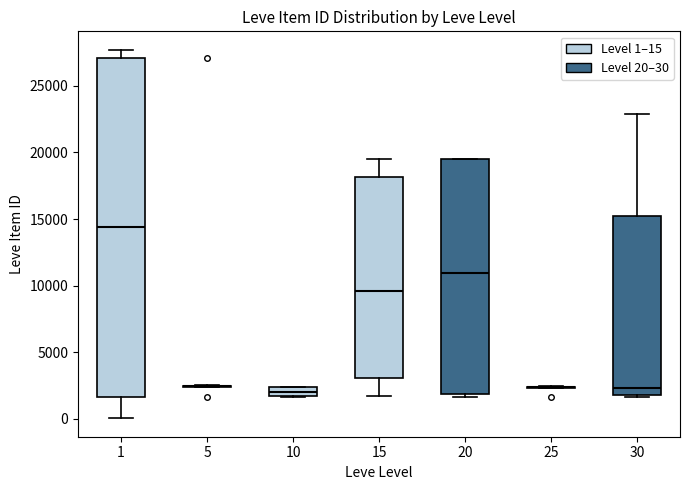

Which box is the tallest, from its lower edge to its upper edge?

1